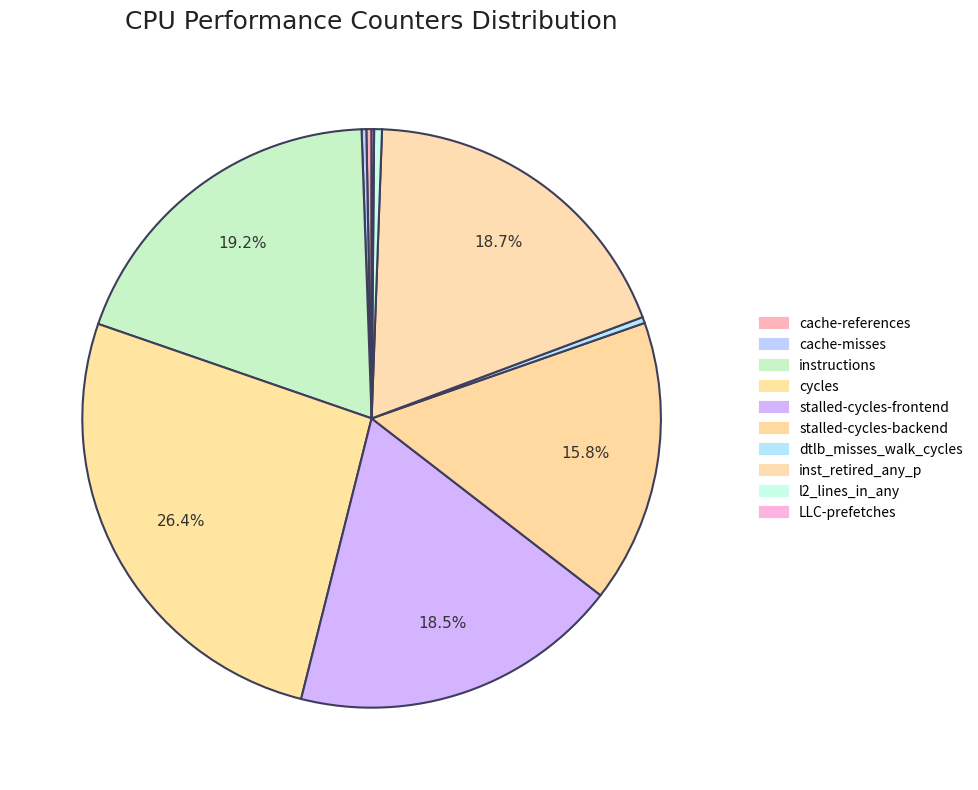

Rank the categories by value from highest to lowest.

cycles, instructions, inst_retired_any_p, stalled-cycles-frontend, stalled-cycles-backend, l2_lines_in_any, dtlb_misses_walk_cycles, cache-references, cache-misses, LLC-prefetches